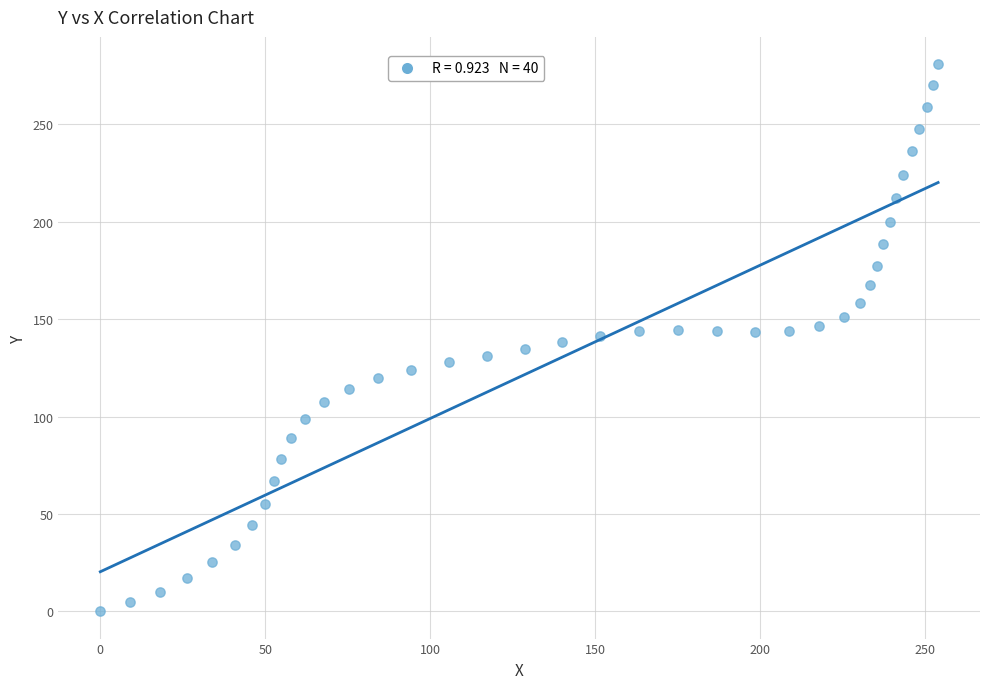

What is the range of Y values (max minus min)?

280.9